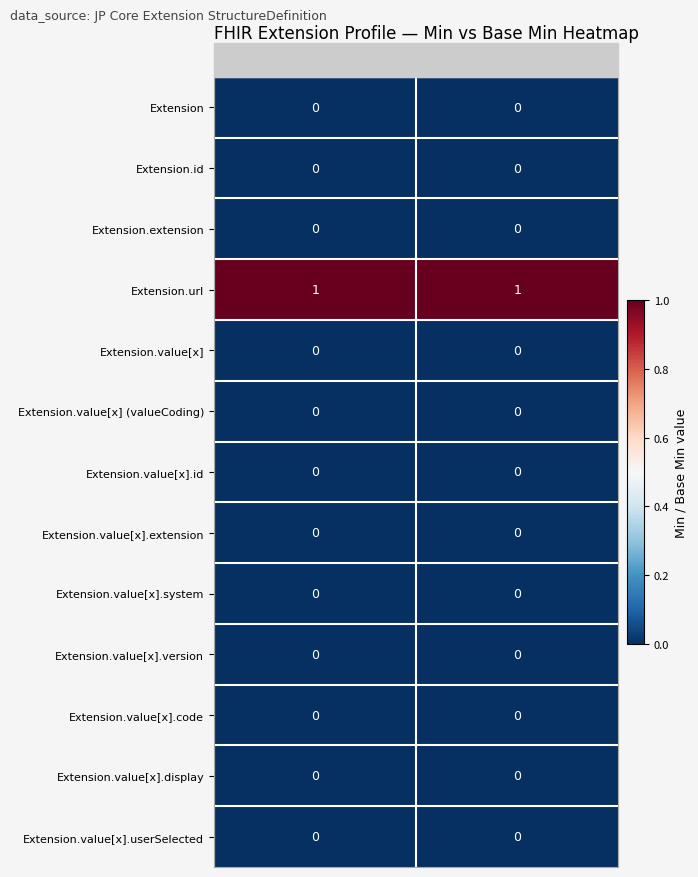

Count the number of categories in the chart.

2